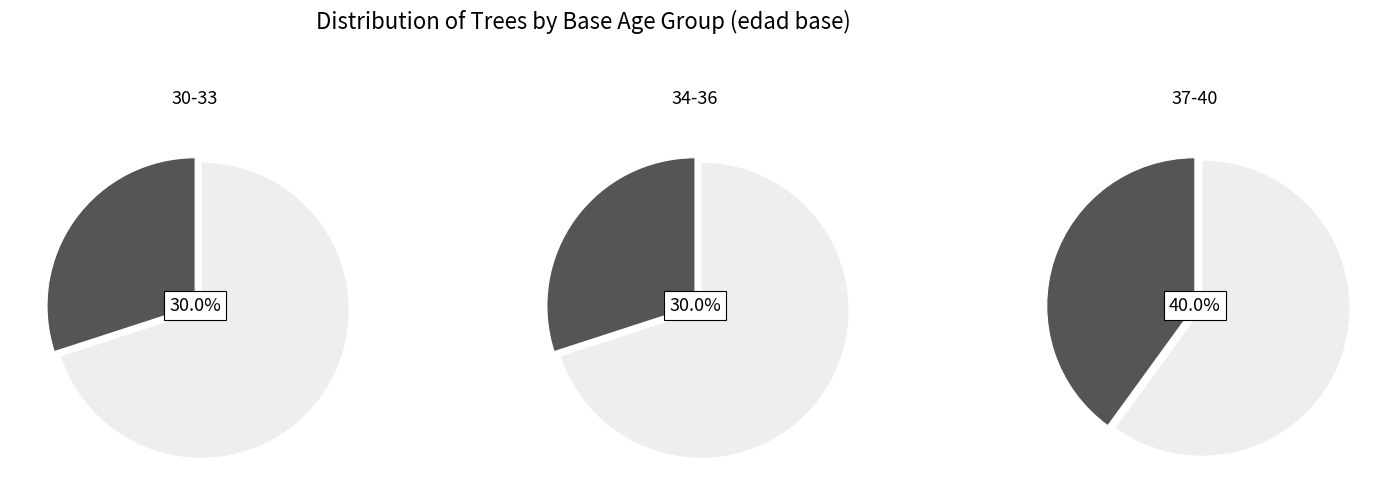

To the nearest percent, what is the combined percentage of 0 and 1?

100%